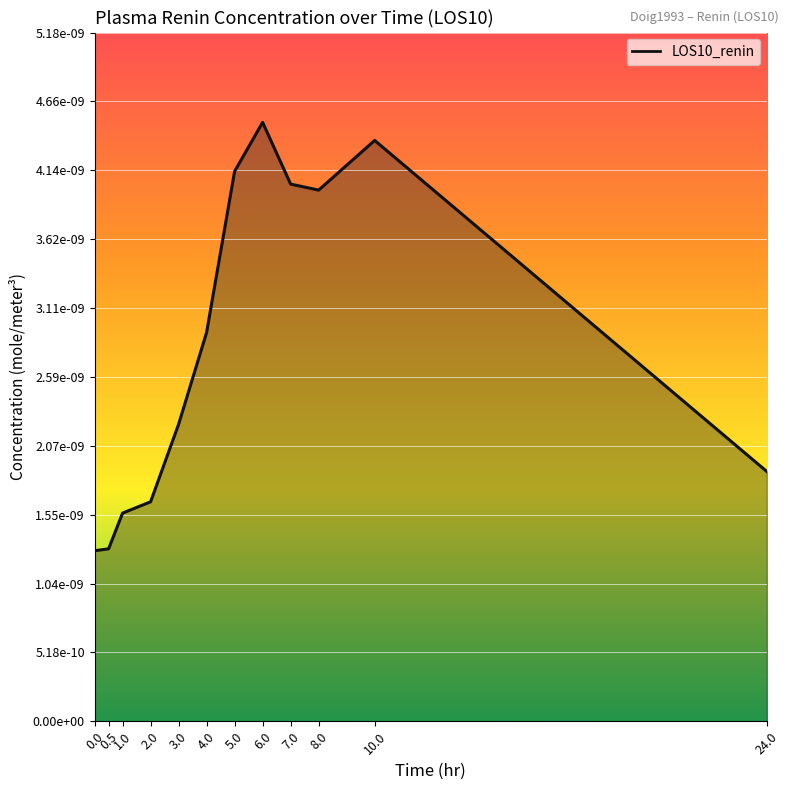

List the labels in order of value, largest first.

6.0, 10.0, 5.0, 7.0, 8.0, 4.0, 3.0, 24.0, 2.0, 1.0, 0.5, 0.0